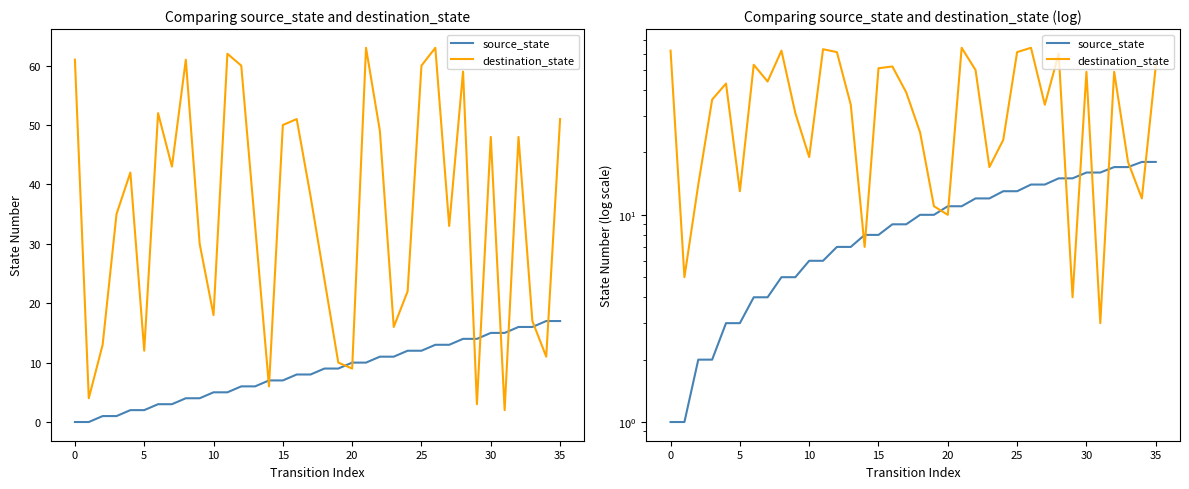

Which series has the widest spread of values?

destination_state